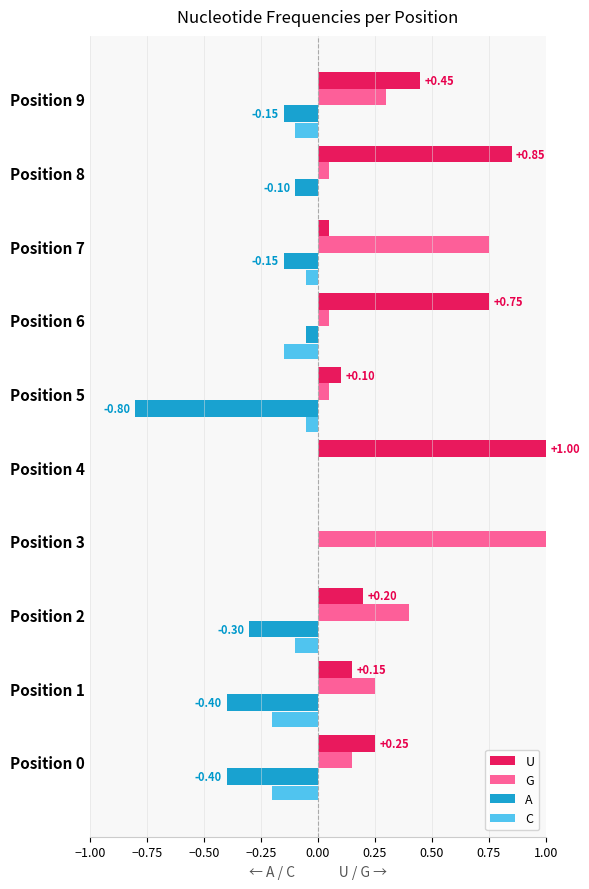

What are all the series names shown in the legend?

U, G, A, C